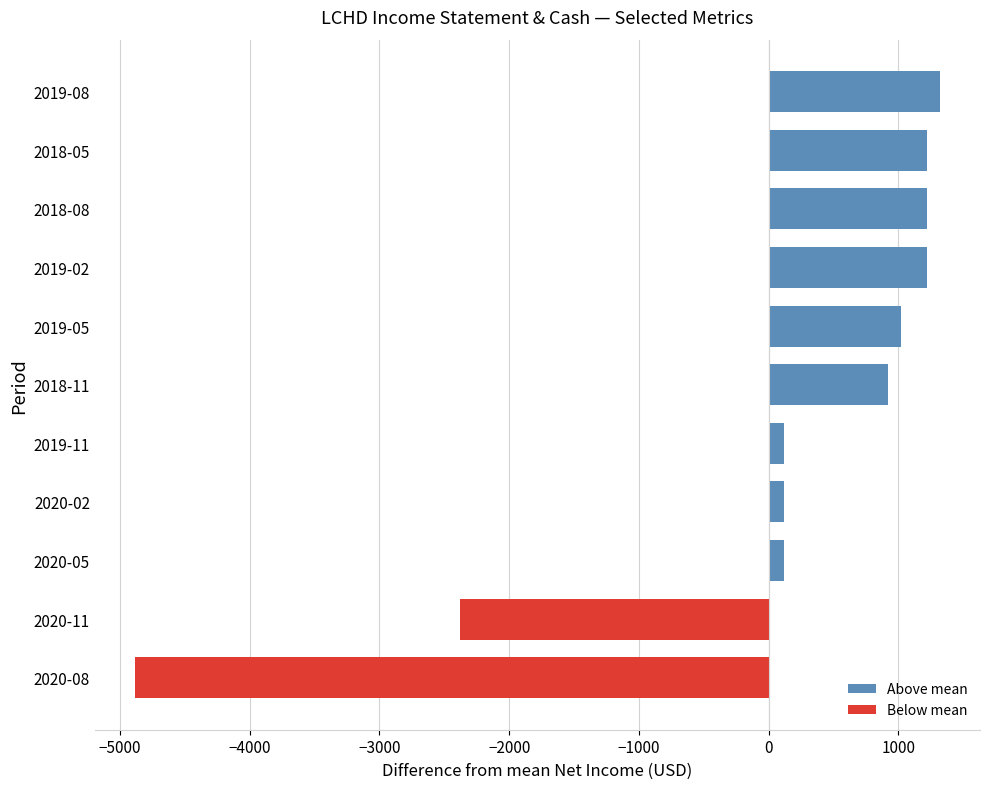

Reading bottom to top, transcribe all the data shown in this chart.

-4881.8	-2381.8	118.2	118.2	118.2	918.2	1018.2	1218.2	1218.2	1218.2	1318.2